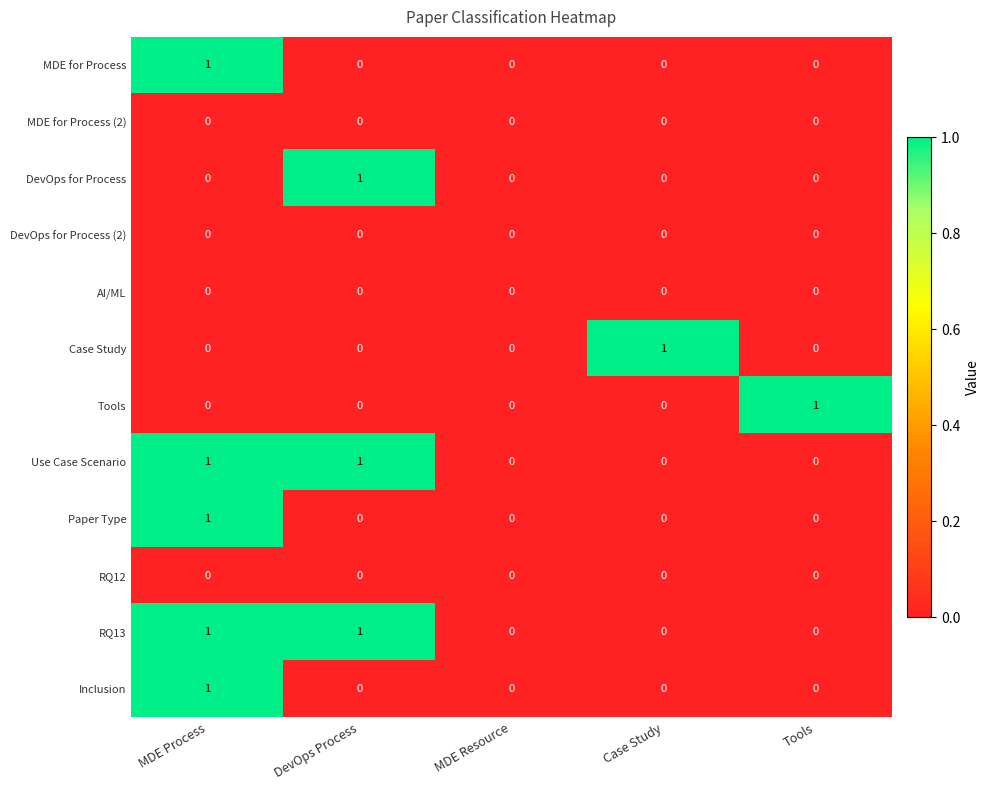

At which category is the sum across all series the highest?

MDE Process